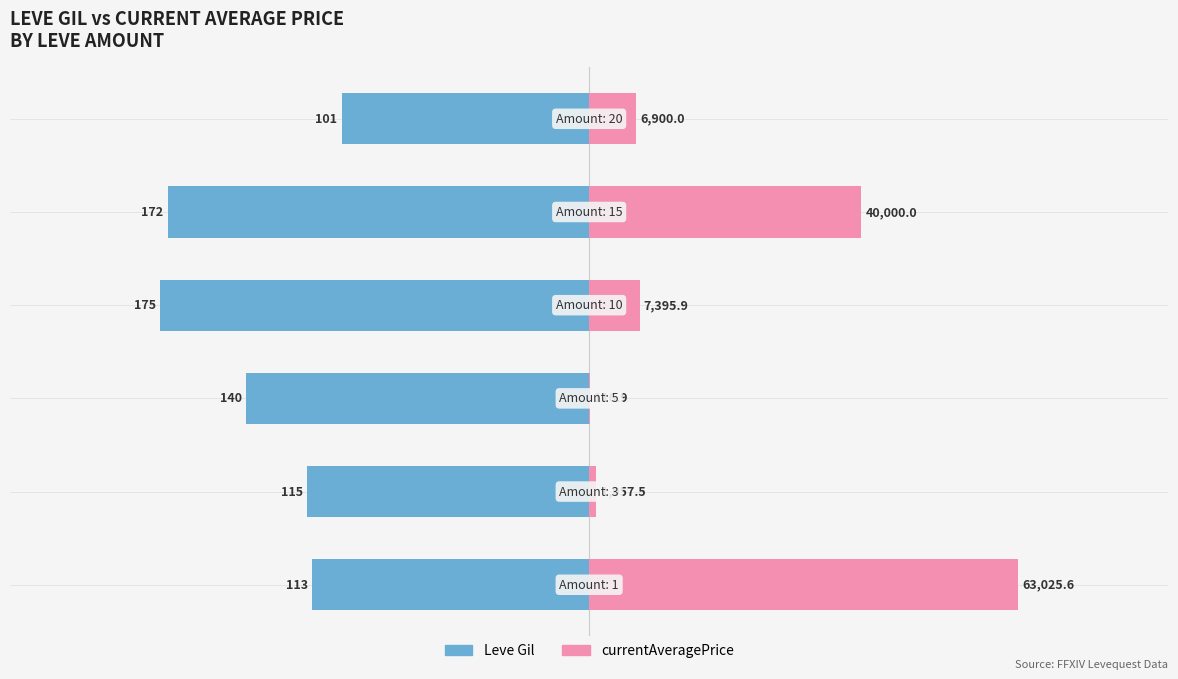

Which series has the largest range (max minus min)?

currentAveragePrice